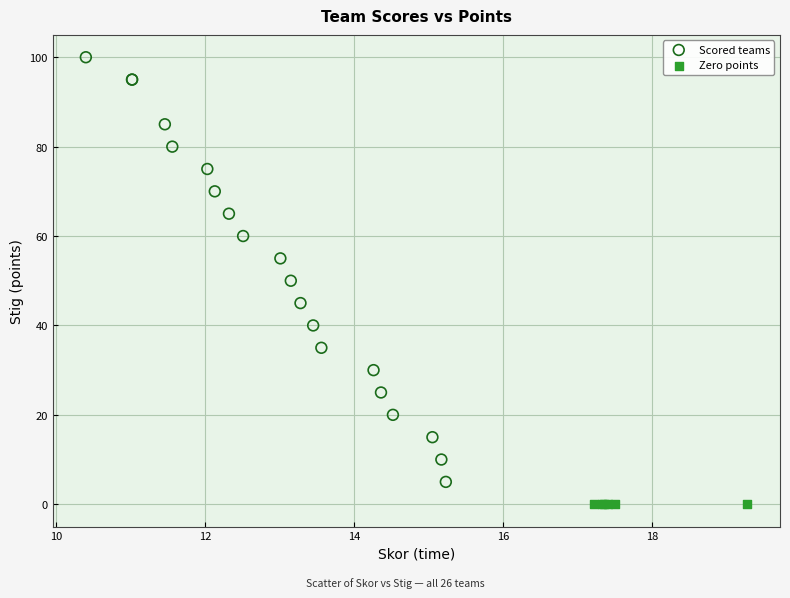

Which series reaches the minimum Y coordinate?

Zero points